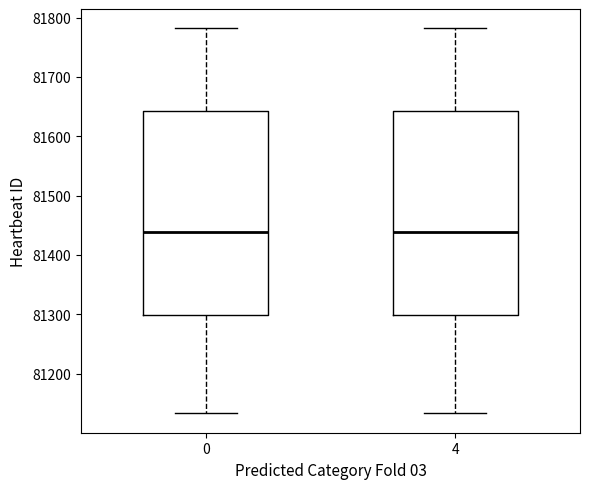

Where is the upper edge of the box at x = 4 on the y-axis? The values are not printed on the chart, so give them approximately, as read against the axis.

81640